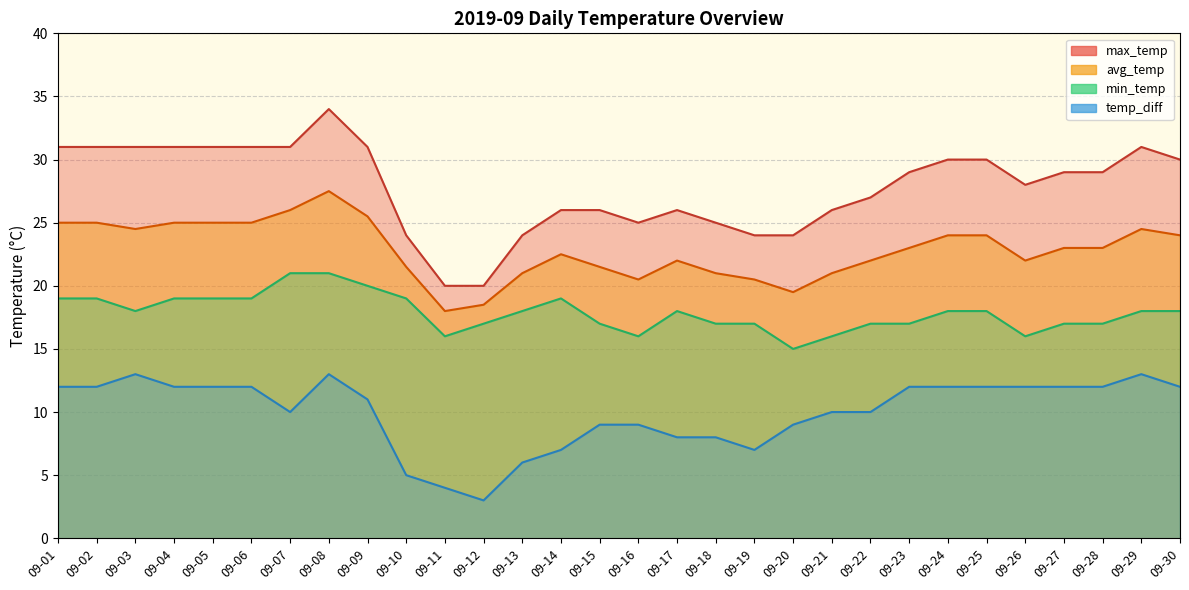

At which label is min_temp closest to 18?

09-03